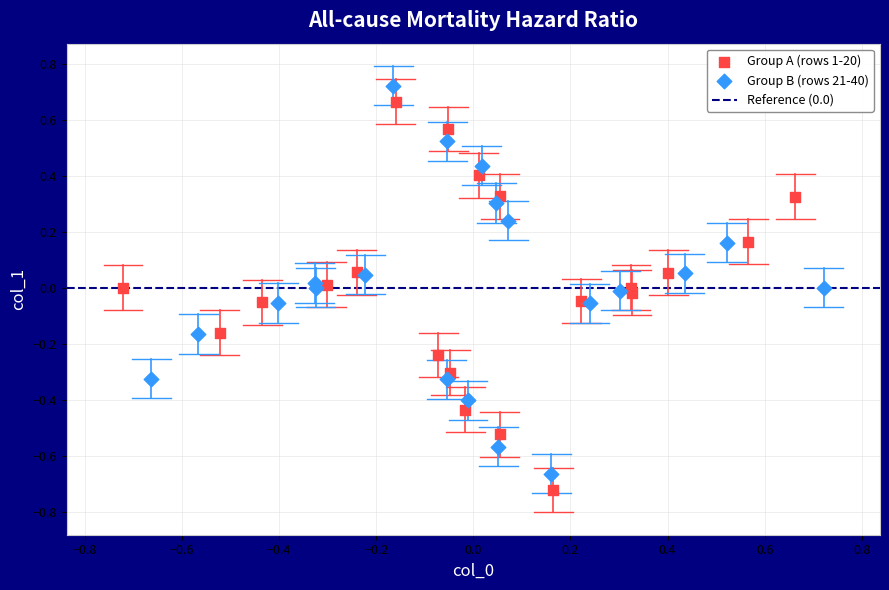

Which series contains the highest Y value?

Group B (rows 21-40)